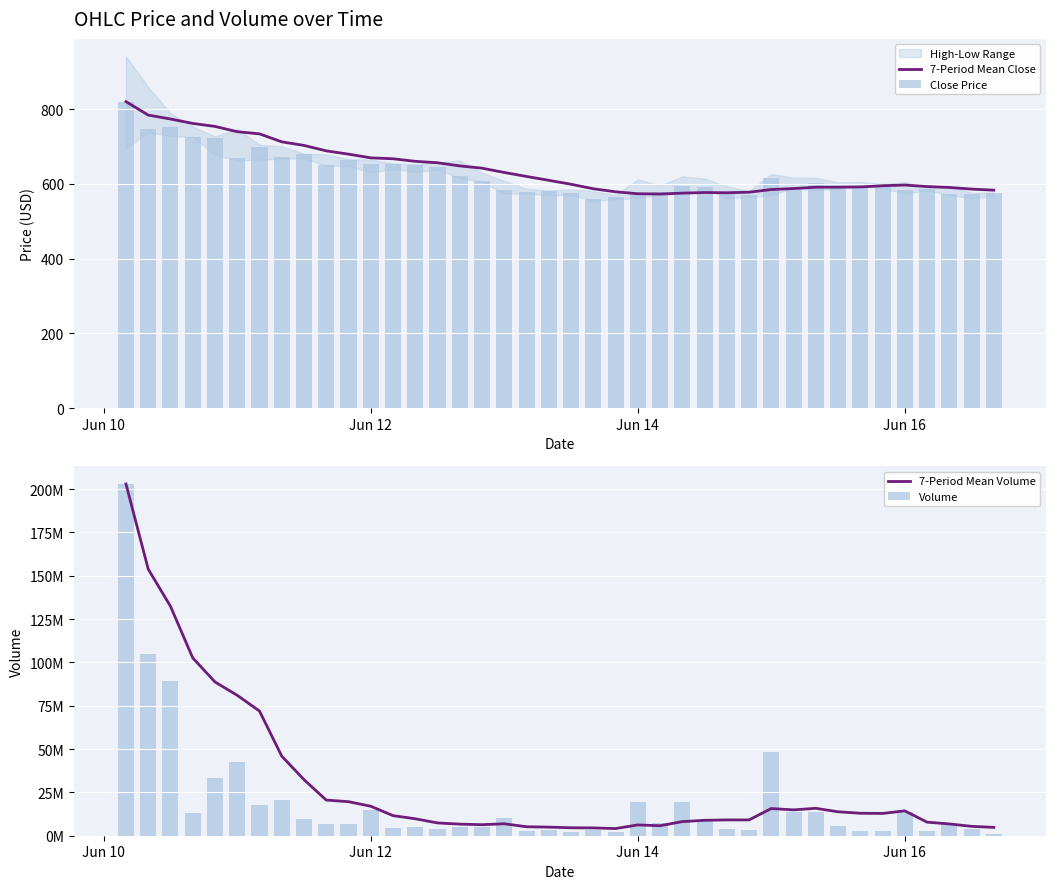

Reading left to right, list all the values displayed in this chart.

7-Period Mean Close: 820.0	784.0	773.5	761.7	753.7	739.6	733.8	712.5	702.9	688.3	679.5	669.6	667.2	660.3	656.5	648.1	642.0	630.5	619.9	609.5	598.9	587.0	578.8	573.6	572.9	575.2	576.8	576.2	577.7	584.9	587.5	591.0	591.3	591.8	595.1	596.9	592.8	590.4	586.1	583.1
Close Price: 820.0	748.0	752.6	726.2	721.7	669.0	699.0	670.8	680.7	650.8	664.6	652.0	652.4	650.7	644.2	621.8	608.4	583.9	577.6	580.0	576.7	560.3	565.0	571.7	578.8	593.9	591.5	572.5	570.5	615.5	590.1	603.3	595.5	594.9	595.9	582.8	587.3	573.0	573.1	575.0
7-Period Mean Volume: 202896714.6	153790269.1	132360466.1	102597249.7	88705338.6	80997905.7	71930002.1	45919258.4	32343229.8	20562113.9	19628826.4	17010835.9	11597440.6	9776270.2	7377122.2	6684825.3	6364394.7	6887420.5	5174073.0	4961828.5	4588953.9	4505334.0	4131527.7	6232617.6	5764632.4	8133000.4	8897071.1	9120662.6	9108567.1	15698937.1	14902006.5	15815456.8	13813557.0	12964040.6	12854059.0	14356433.1	7823749.9	6805873.0	5408126.9	4809756.1
Volume: 202896714.6	104683823.6	89500860.0	13307600.7	33137694.3	42460740.9	17522580.5	20821508.9	9651623.6	7033048.8	6774588.2	14811760.6	4566973.3	4774387.8	4027472.7	4805545.7	4790034.4	10435768.9	2818328.2	3081262.0	2164265.3	3442133.4	2188901.5	19497664.2	7159872.1	19396904.1	8429757.3	3729405.6	3357464.9	48321491.7	13919149.6	13554024.4	5383605.4	2483142.8	2959534.4	13874083.3	2592709.3	6794011.6	3769801.5	1195010.0